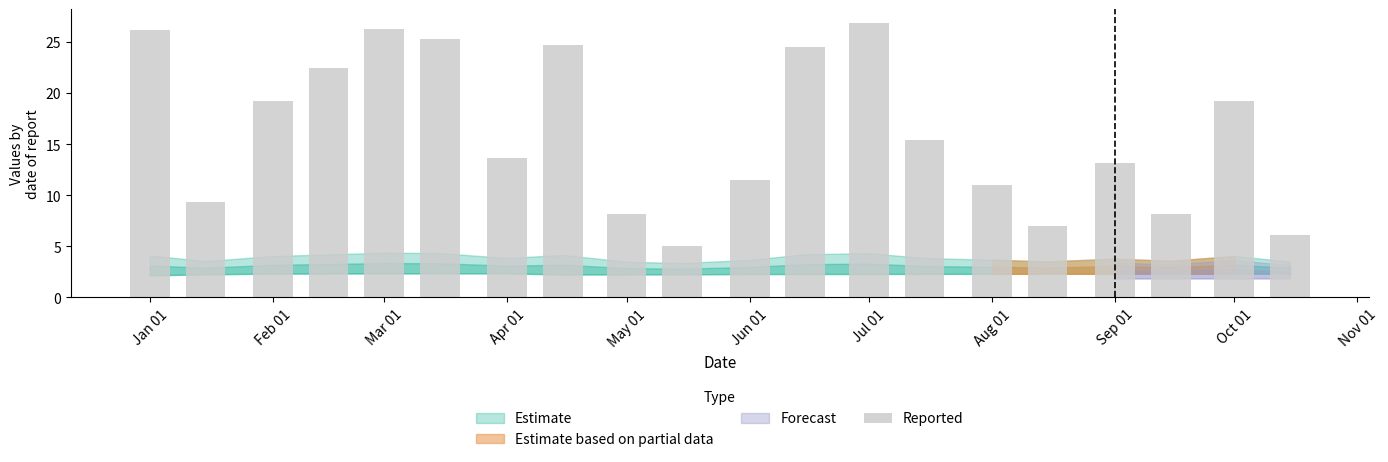

What is the value of the 7th bar from the left?

13.6